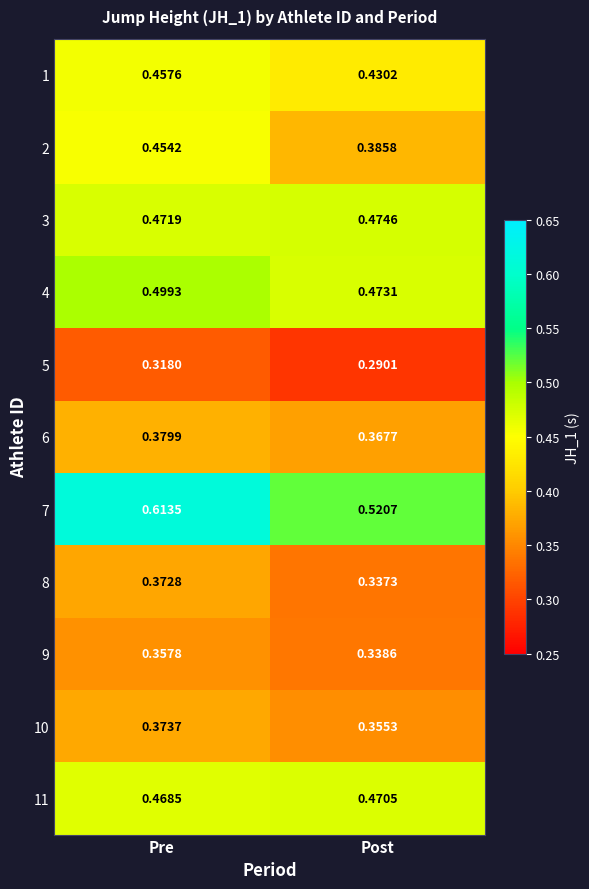

At which label is 11 closest to 0?

Pre